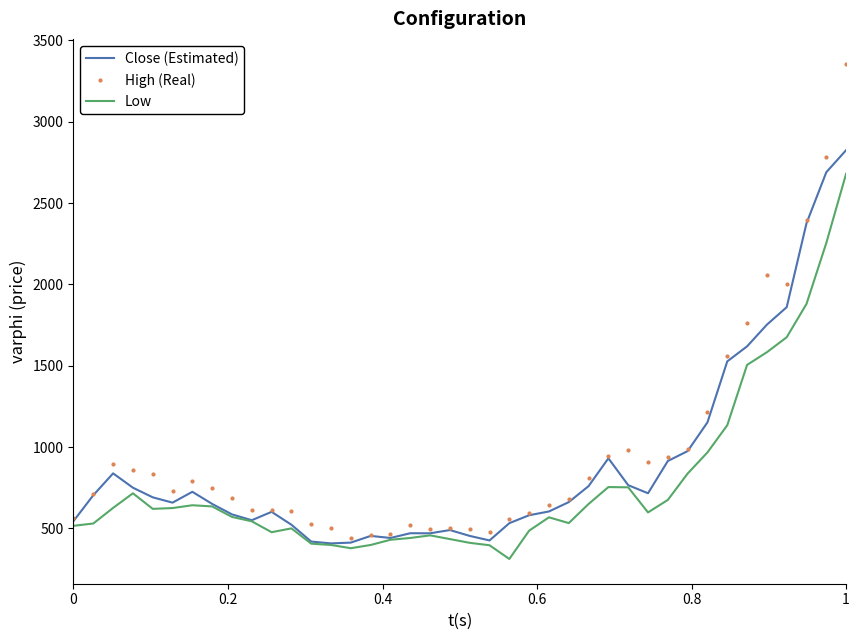

What is the minimum value for High (Real)?

440.7